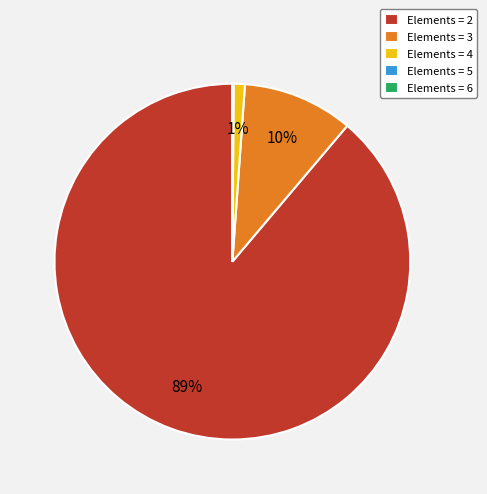

To the nearest percent, what is the difference between the largest and smallest slice percentages?

89%